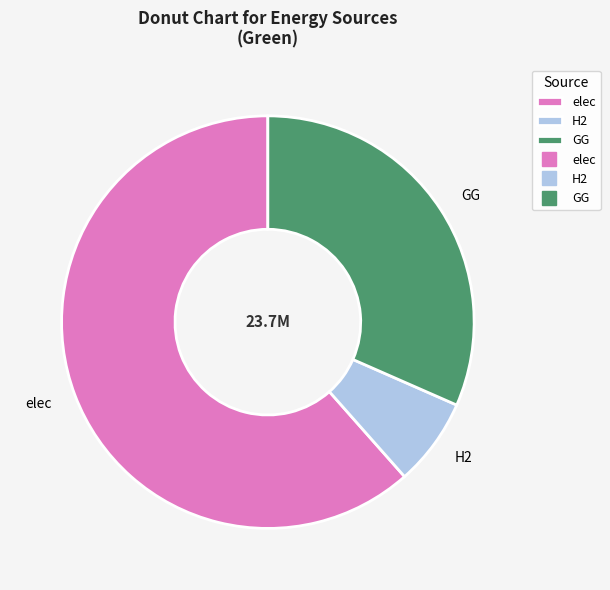

Approximately how many times larger is the value at GG compared to elec?

0.5